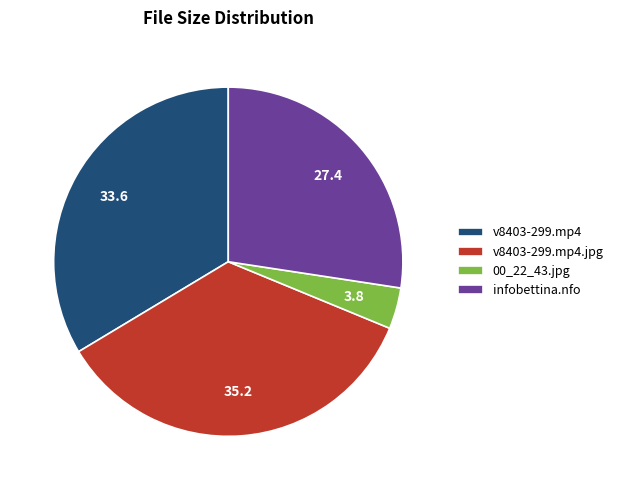

Which has a higher value, infobettina.nfo or 00_22_43.jpg?

infobettina.nfo